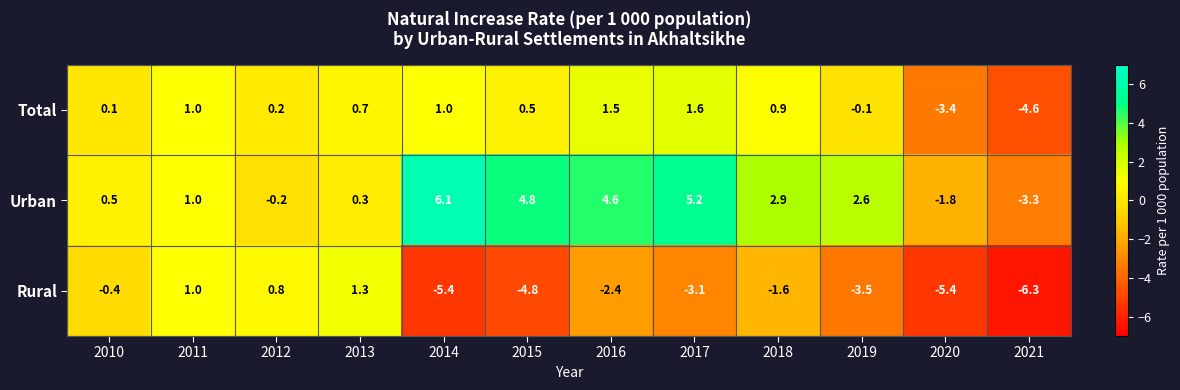

What is the difference between the highest and lowest values at 2019?

6.1